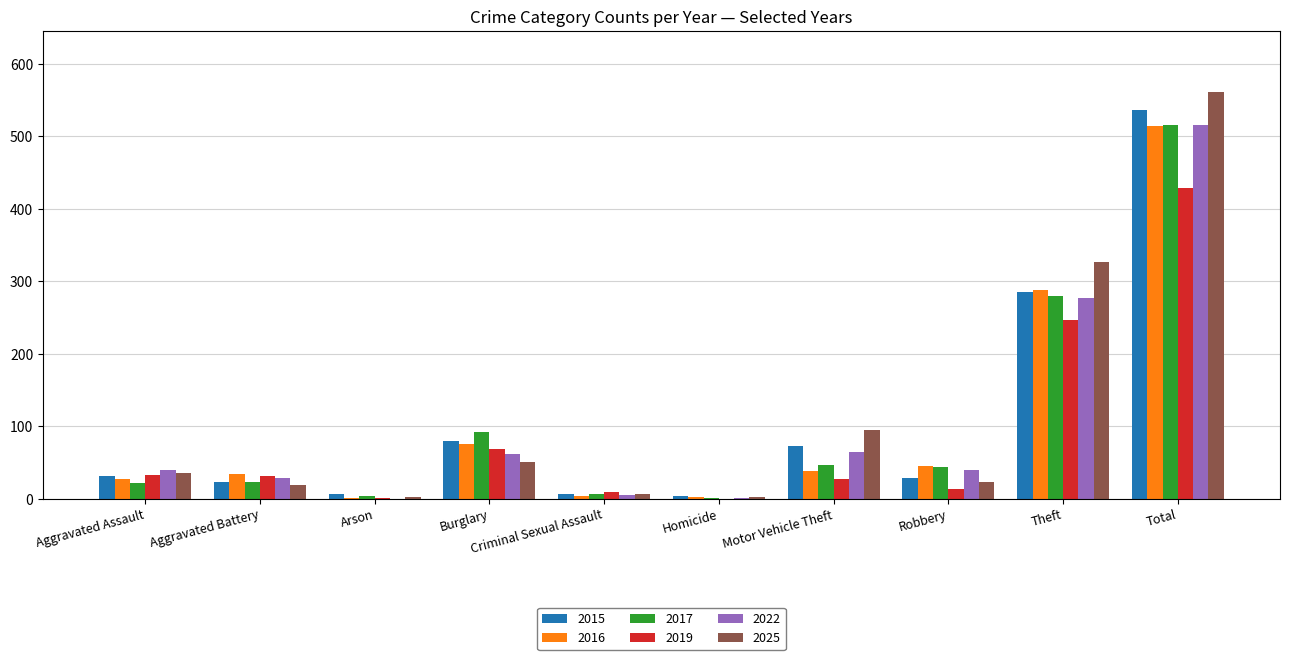

Count the number of categories in the chart.

10